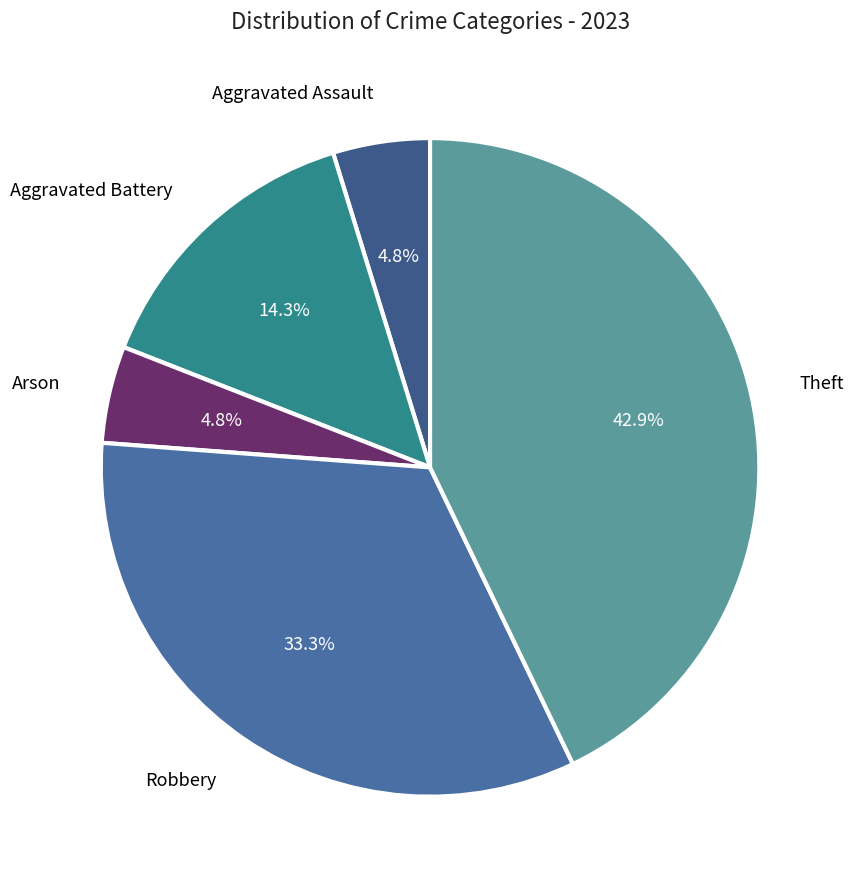

How many slices are in this pie chart?

5